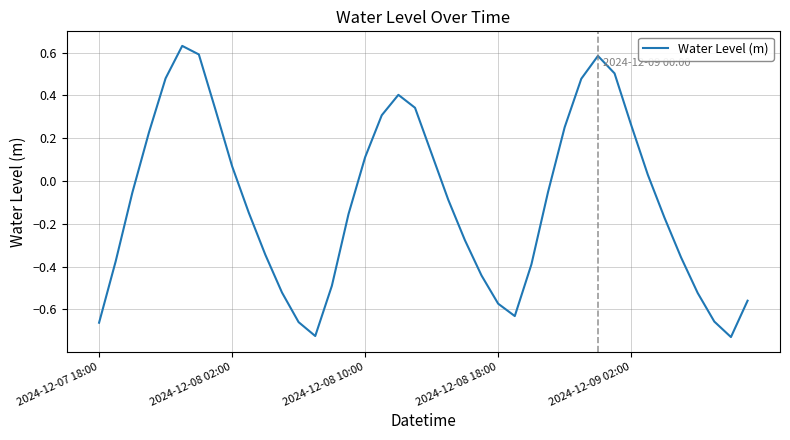

What is the difference between the maximum and second lowest values?

1.4